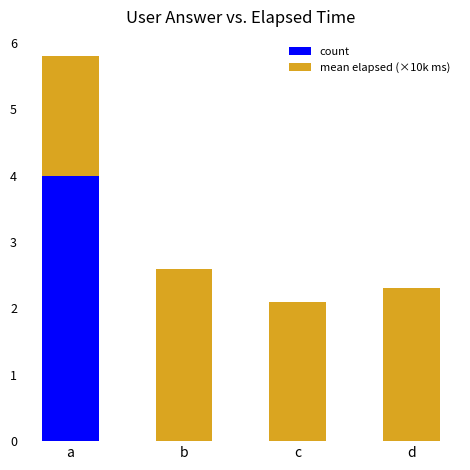

How many series are shown in this chart?

2